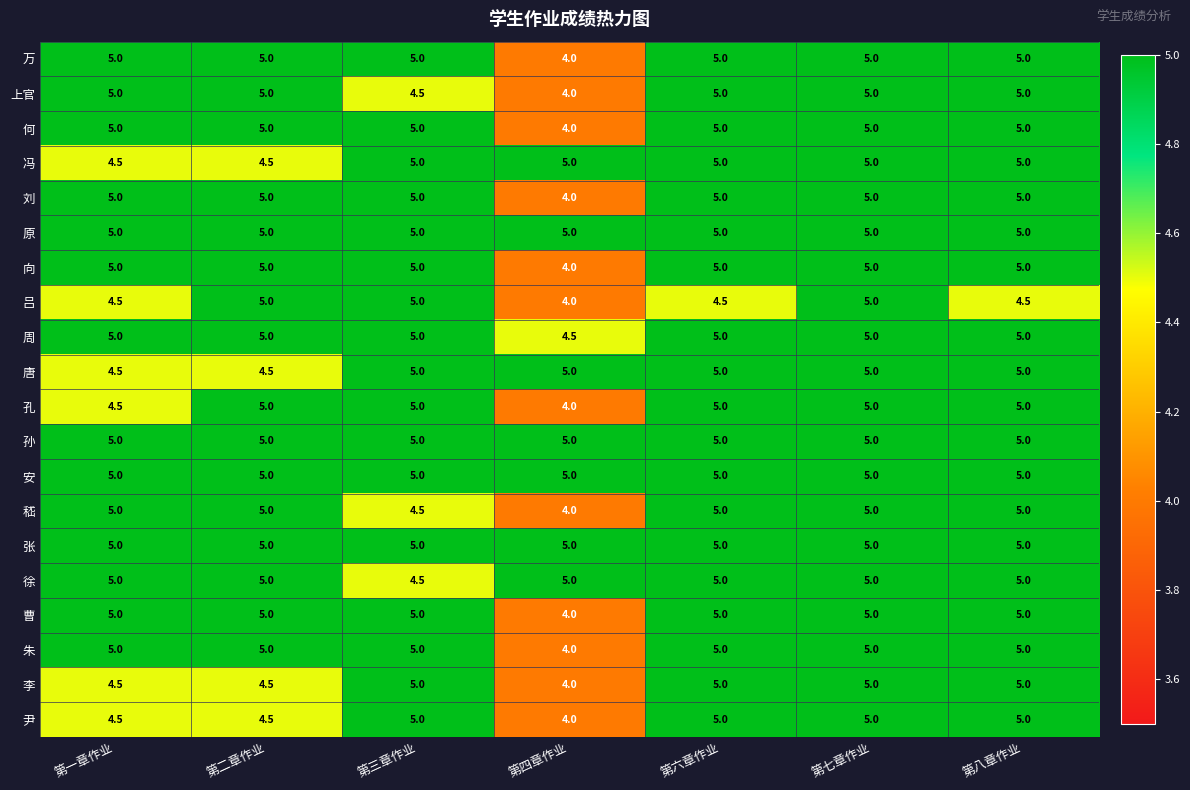

Read the 曹 value at 第四章作业.

4.0